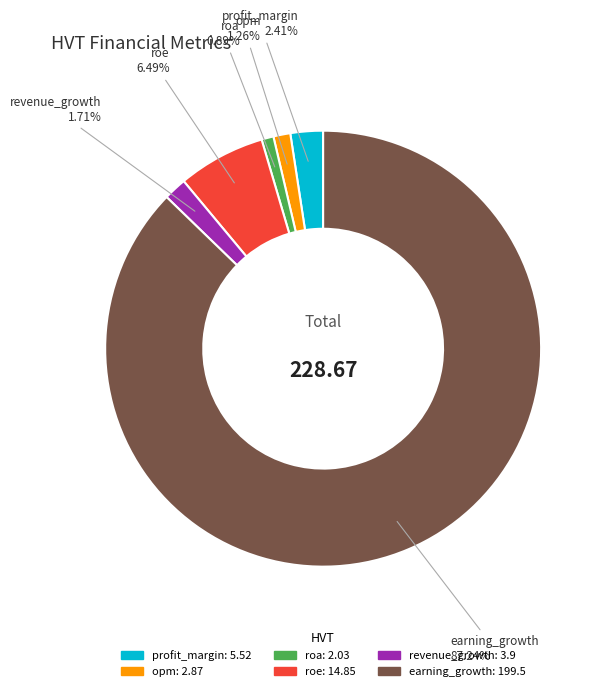

Does earning_growth represent more than half of the total?

Yes